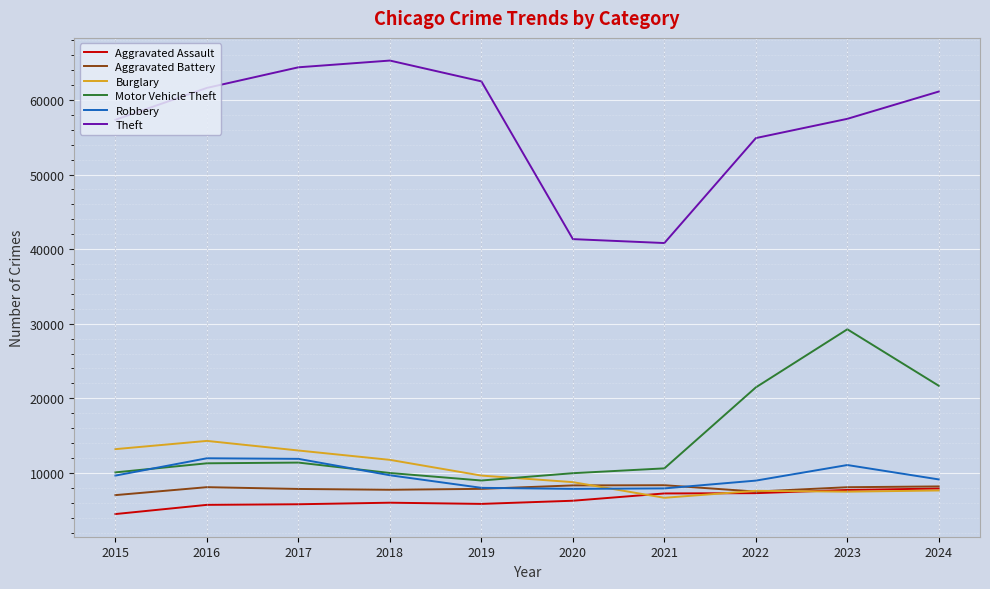

How many values in the Aggravated Assault series are below 6265?

5